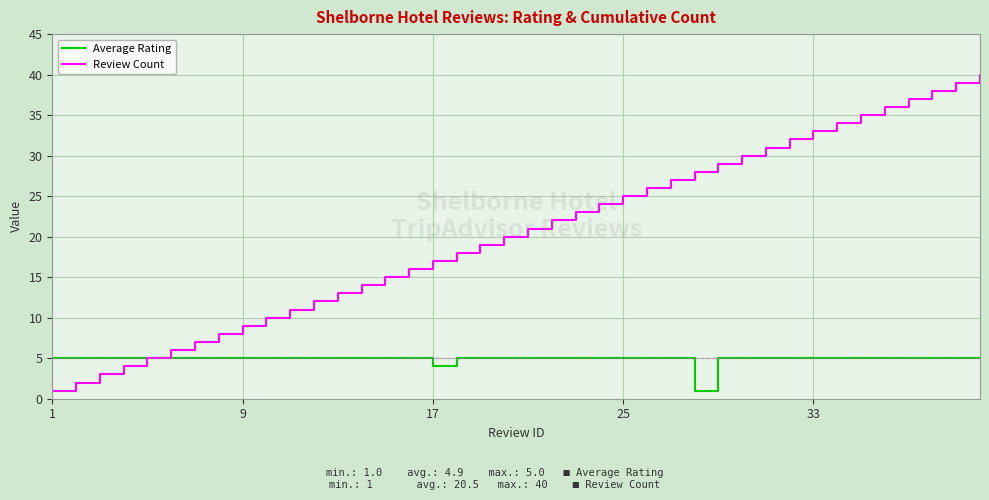

Which series has the largest range (max minus min)?

Review Count